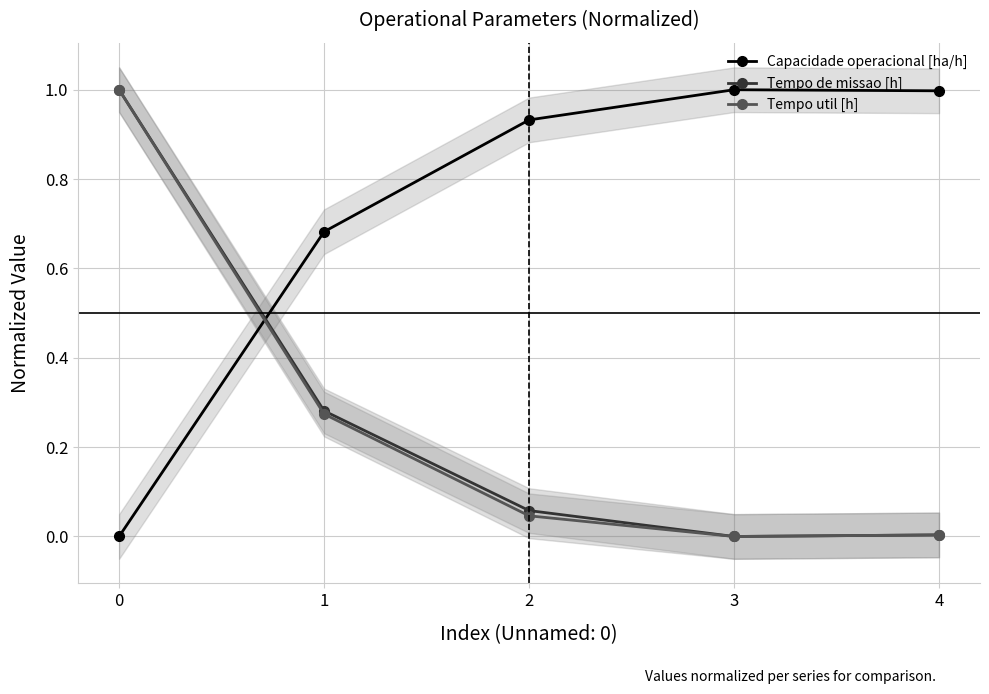

The Capacidade operacional [ha/h] series shows 0.2 at 4. True or false?

False